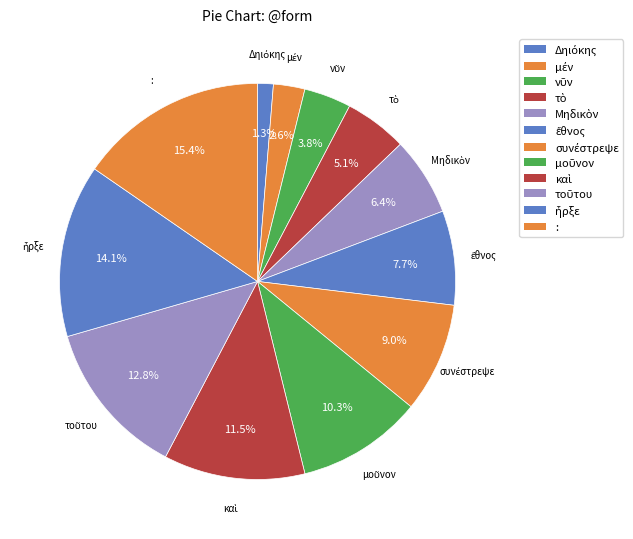

How many slices are in this pie chart?

12